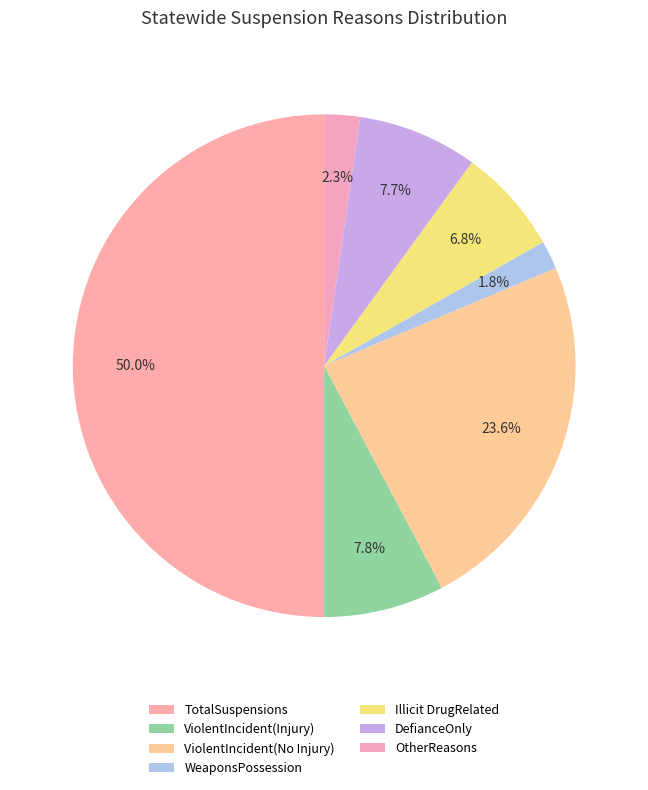

Does Illicit DrugRelated represent more than half of the total?

No